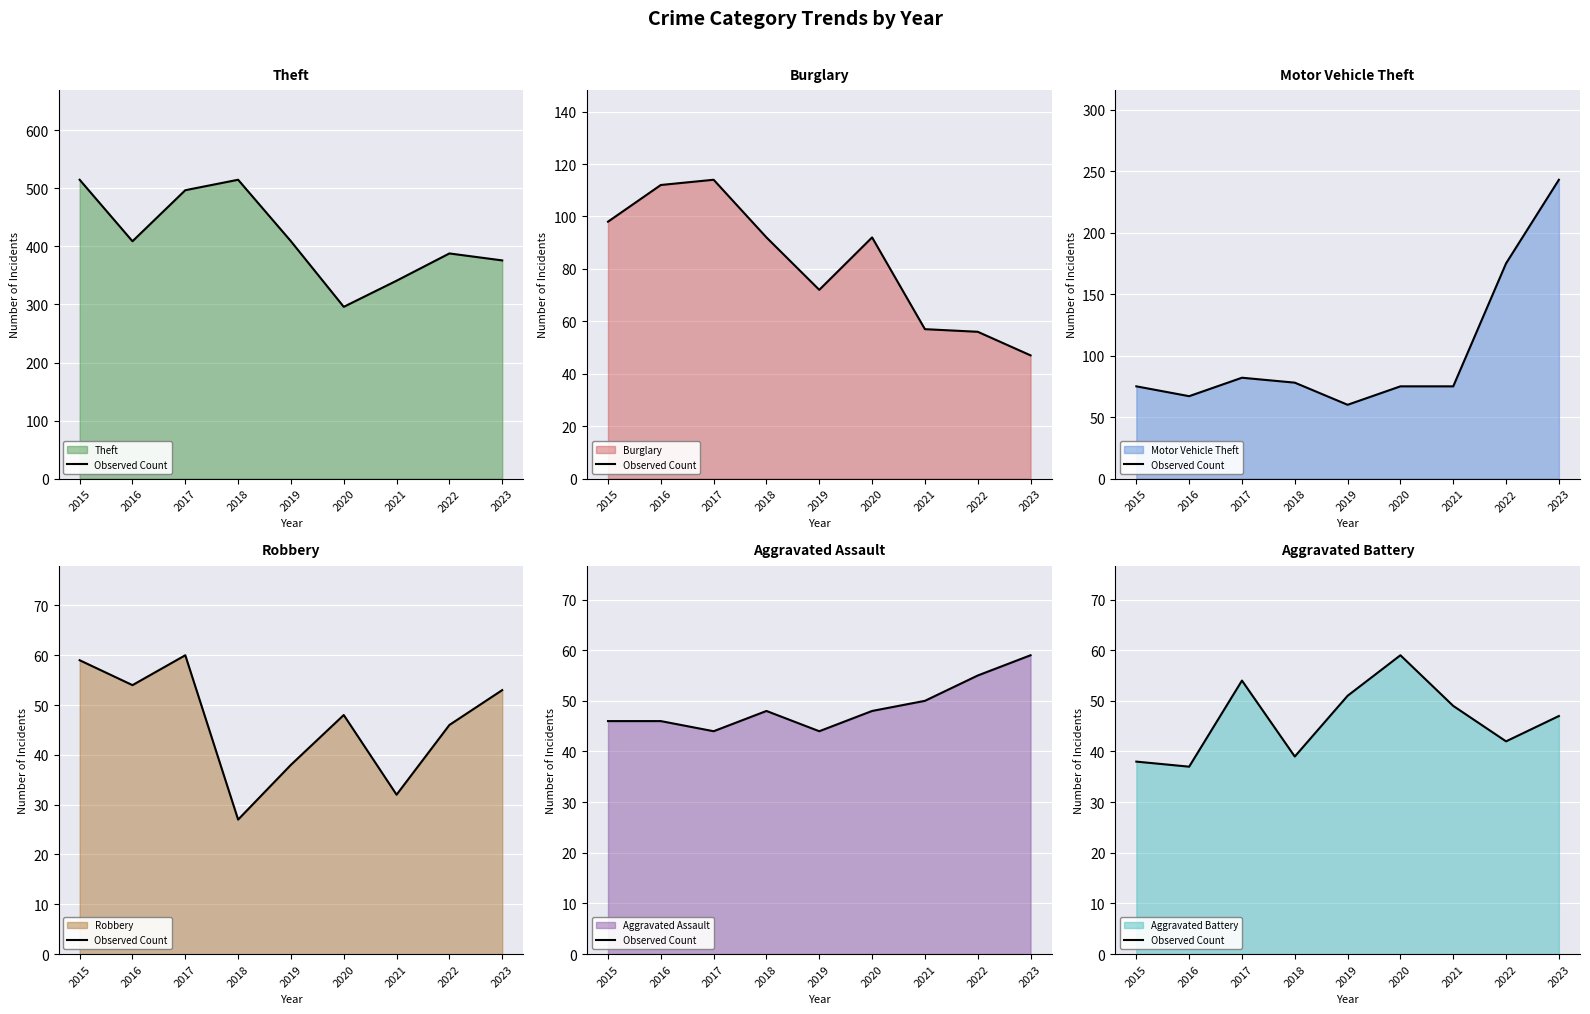

True or false: there are more than 0 points higher than both neighbors.

True